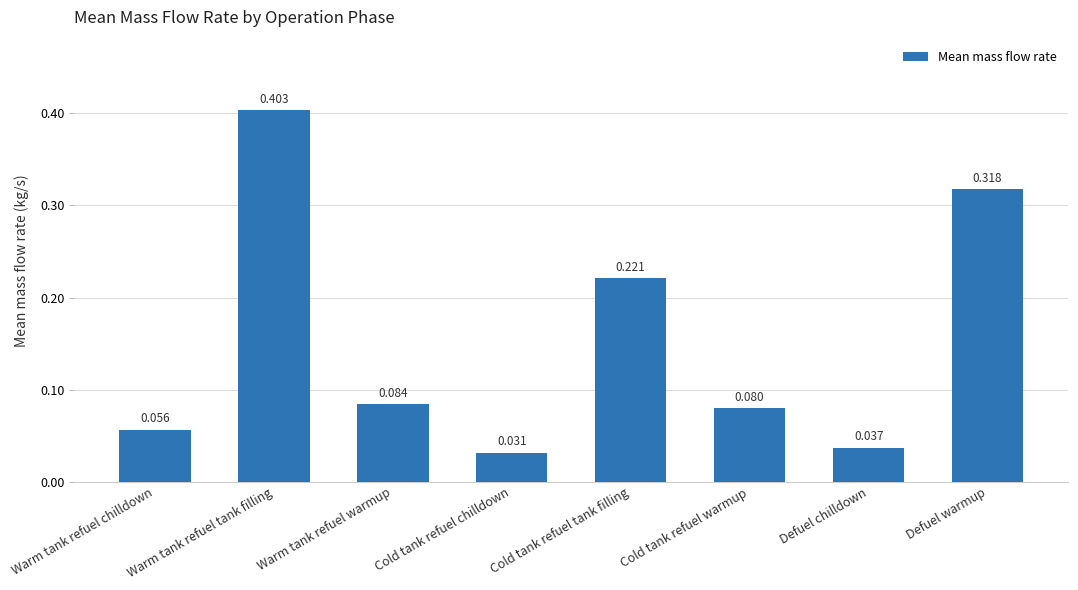

Which label corresponds to the smallest value in the chart?

Cold tank refuel chilldown